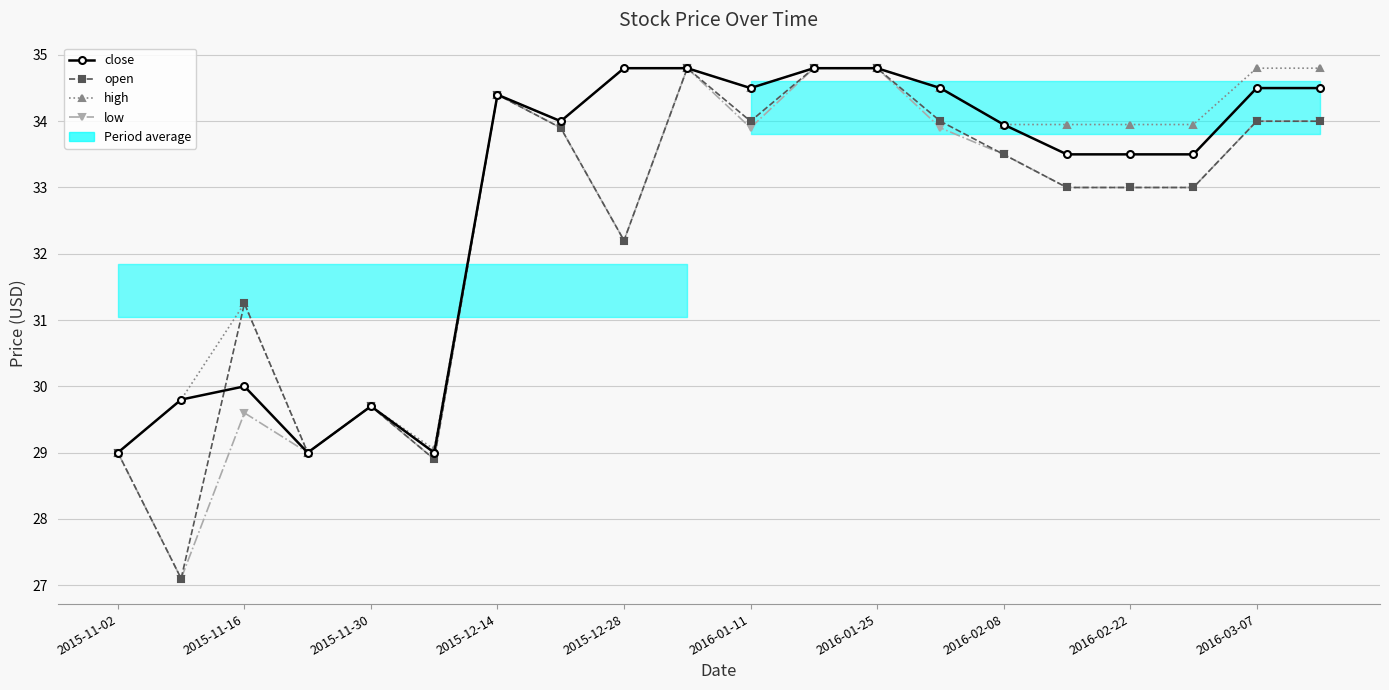

Which series has the widest spread of values?

open